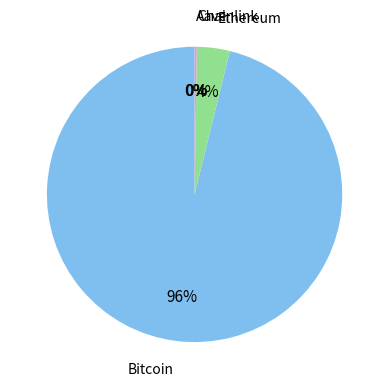

To the nearest percent, what is the average slice percentage?

25%